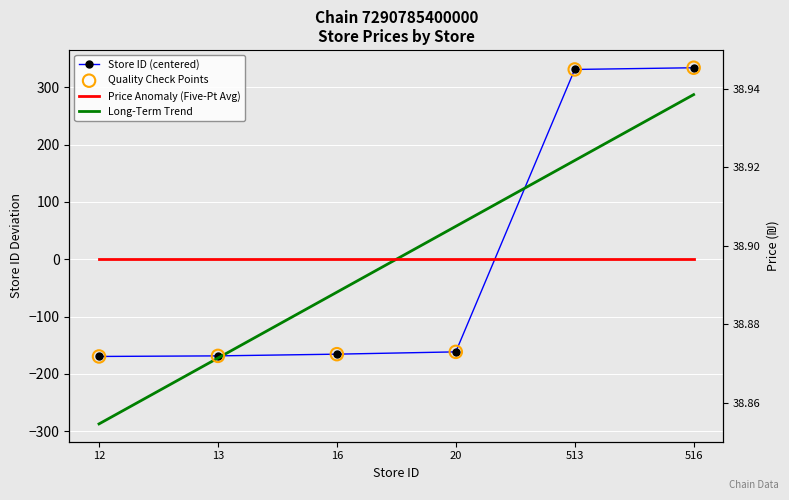

At how many categories does at least one series exceed 65?

2